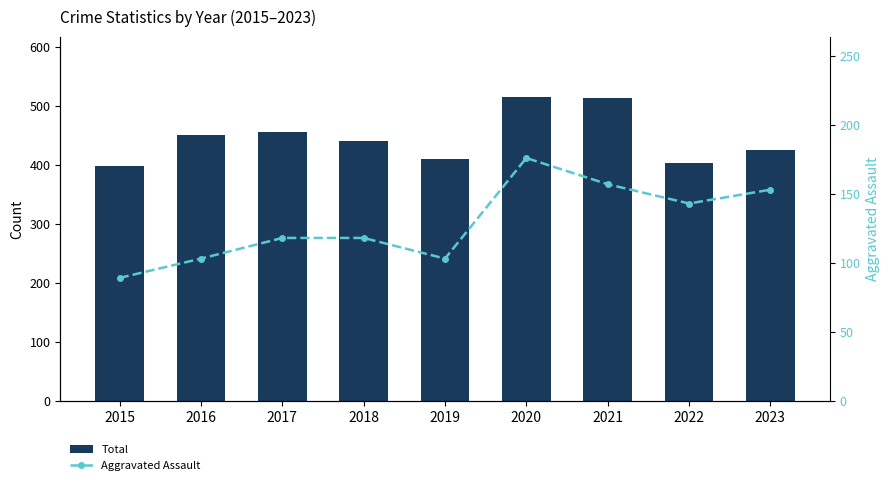

What is the minimum value shown in the chart?

89